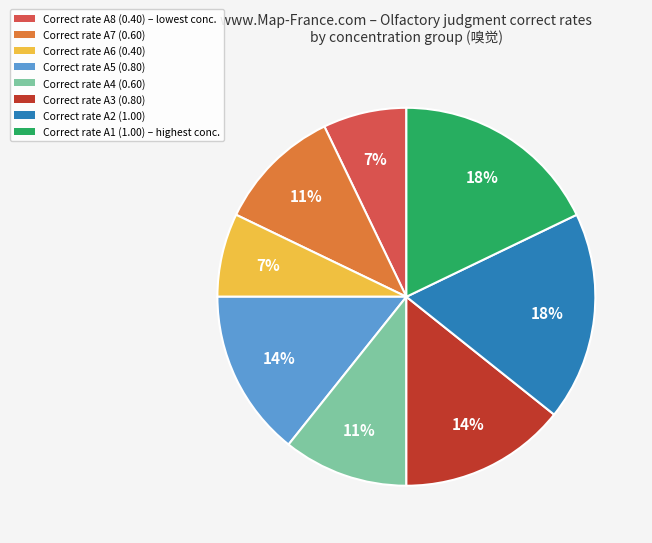

Does any single category account for the majority?

No